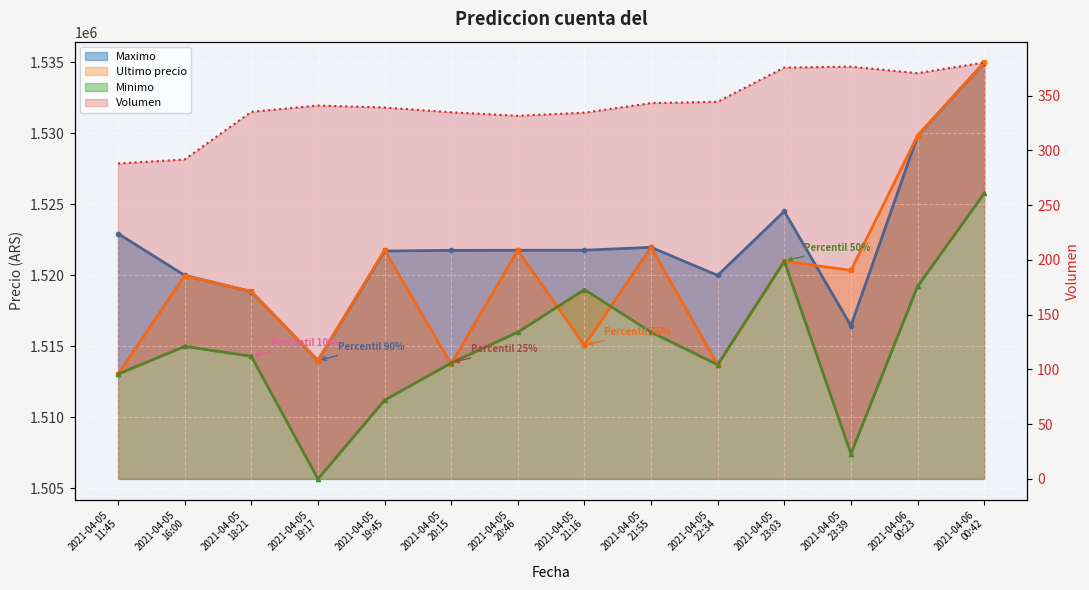

Which series has the widest spread of values?

Ultimo precio